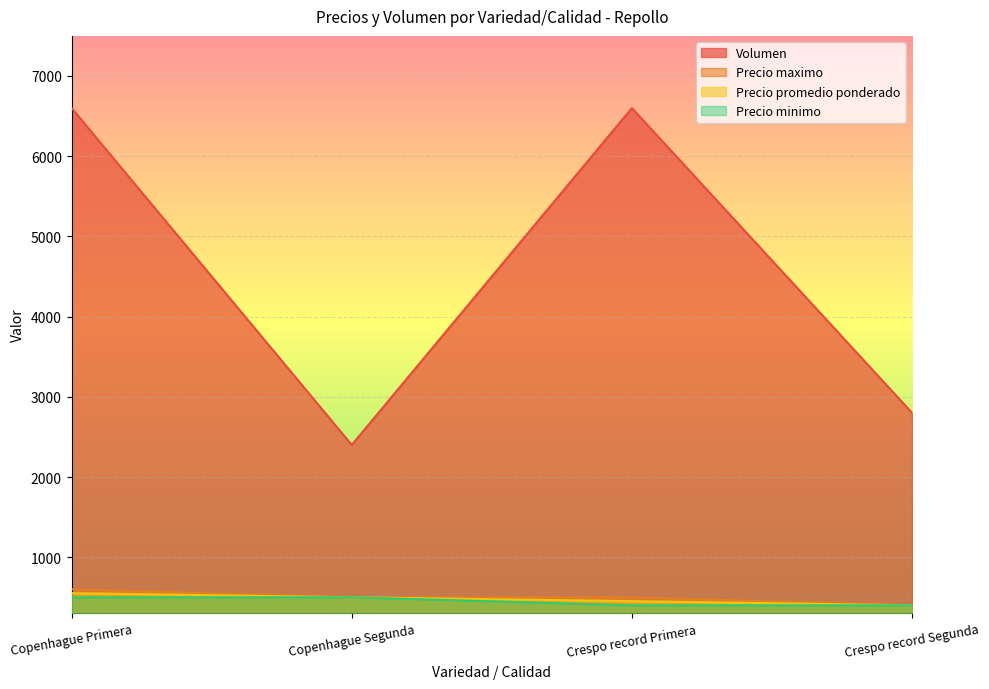

How many Precio promedio ponderado values are between 452 and 552?

3